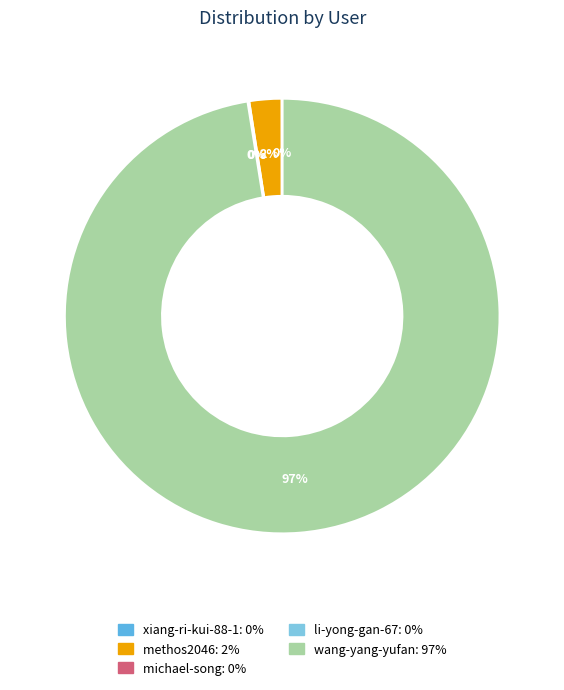

Is there any slice that represents more than half of the pie?

Yes